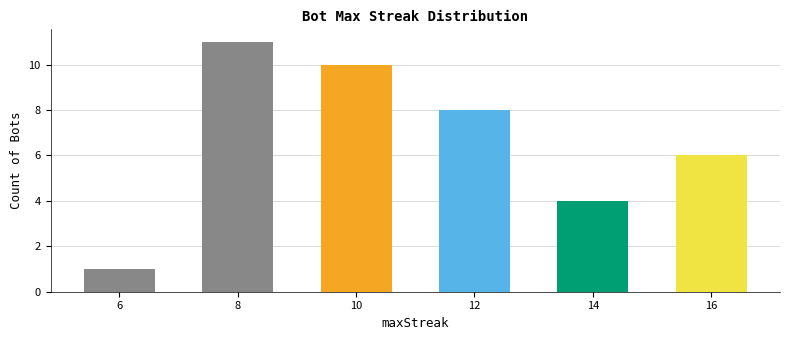

Reading left to right, what are all the values shown in this chart?

1	11	10	8	4	6